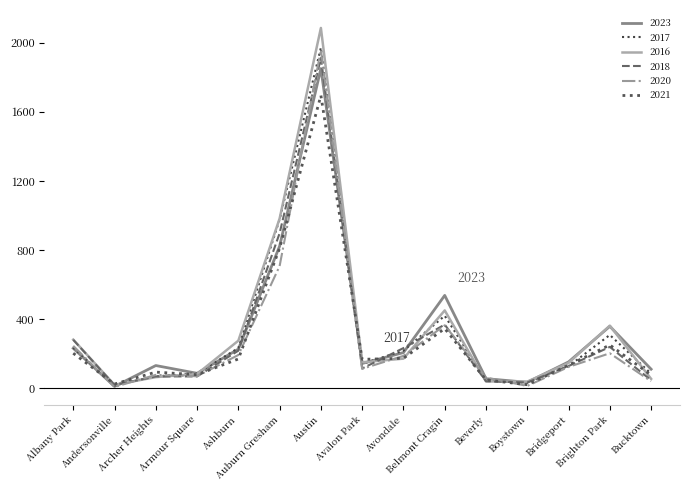

What is the difference between the highest and lowest values at Auburn Gresham?

275